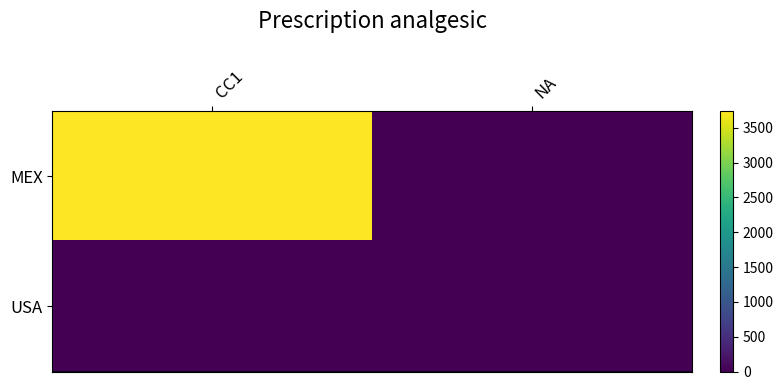

Rank the series at NA from highest to lowest value.

MEX, USA